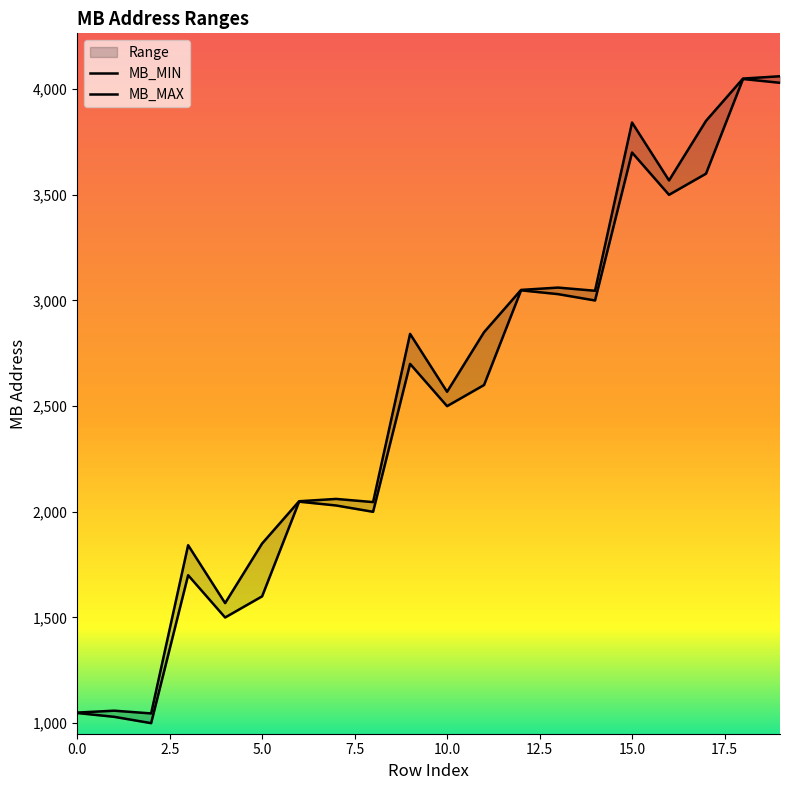

Does the chart display data point markers on the line(s)?

No